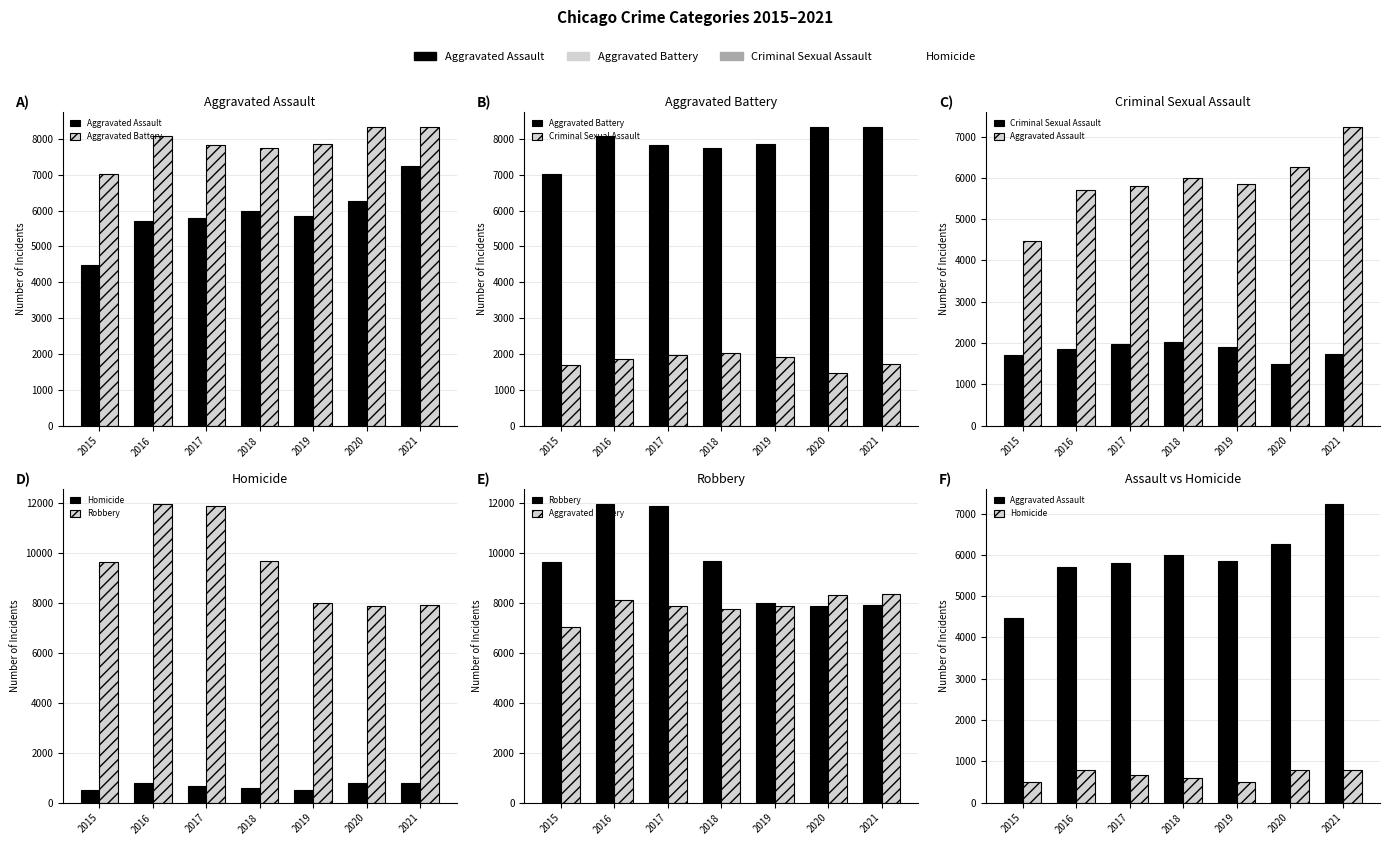

What is the average value of the Homicide series?

662